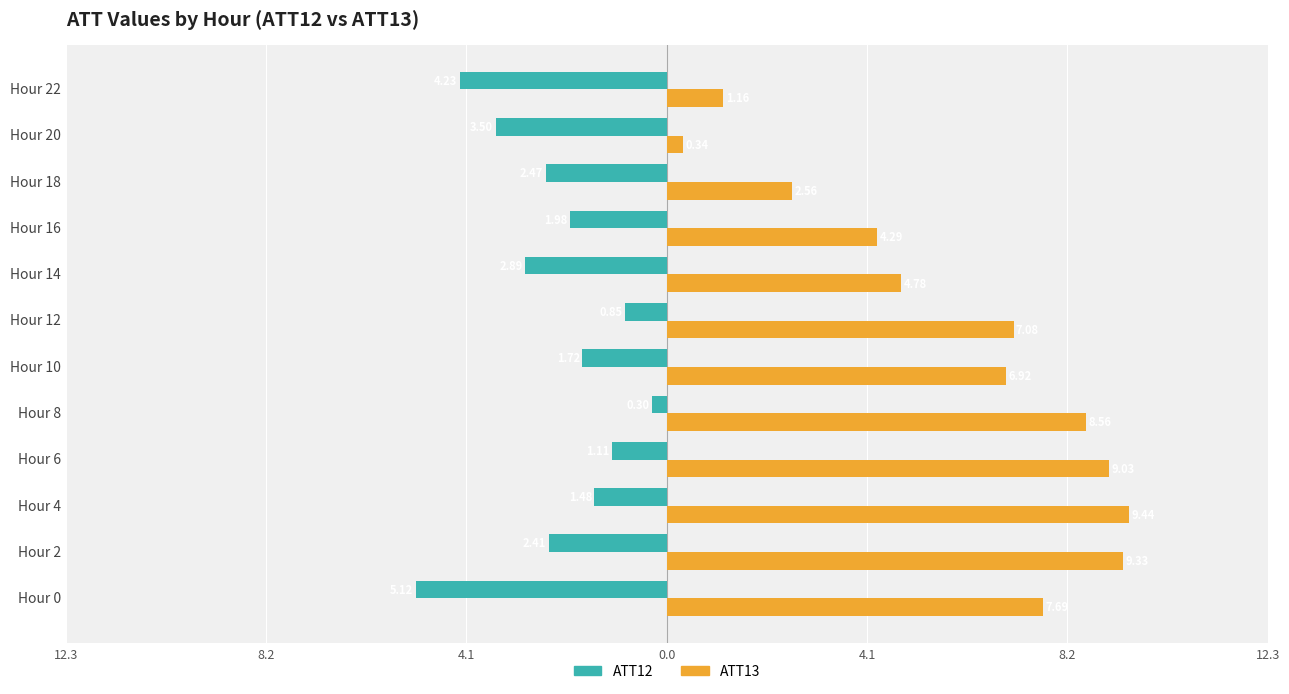

Does the chart contain any negative values?

Yes